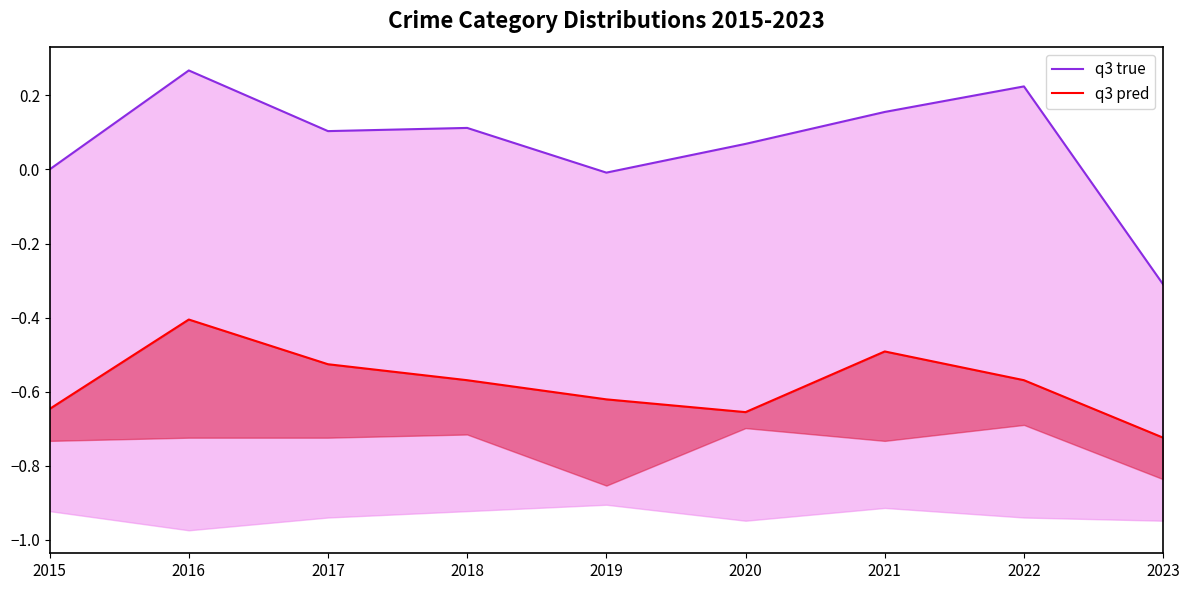

True or false: q3 pred and q3 true intersect in this chart.

False